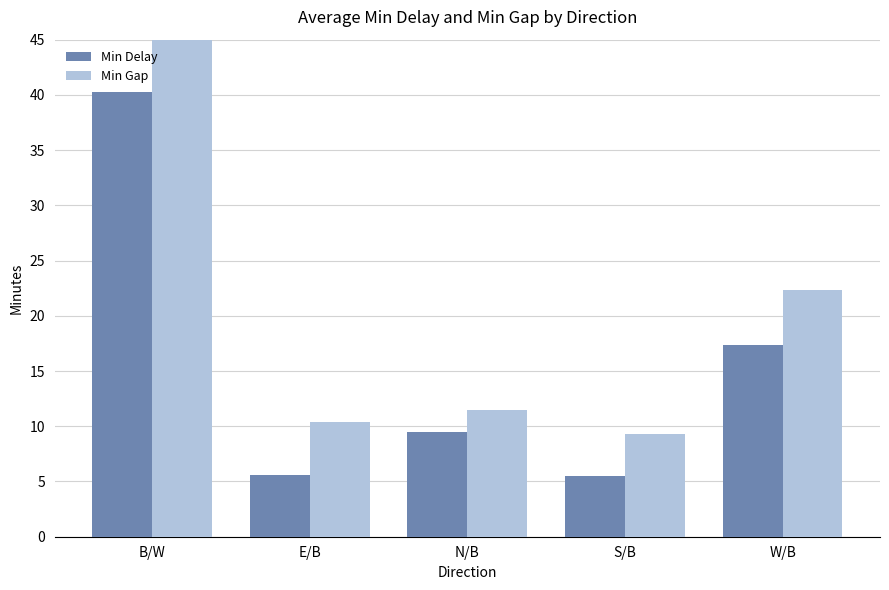

Reading left to right, what are all the values shown in this chart?

Min Delay: 40.3	5.6	9.5	5.5	17.4
Min Gap: 47.3	10.4	11.5	9.3	22.3